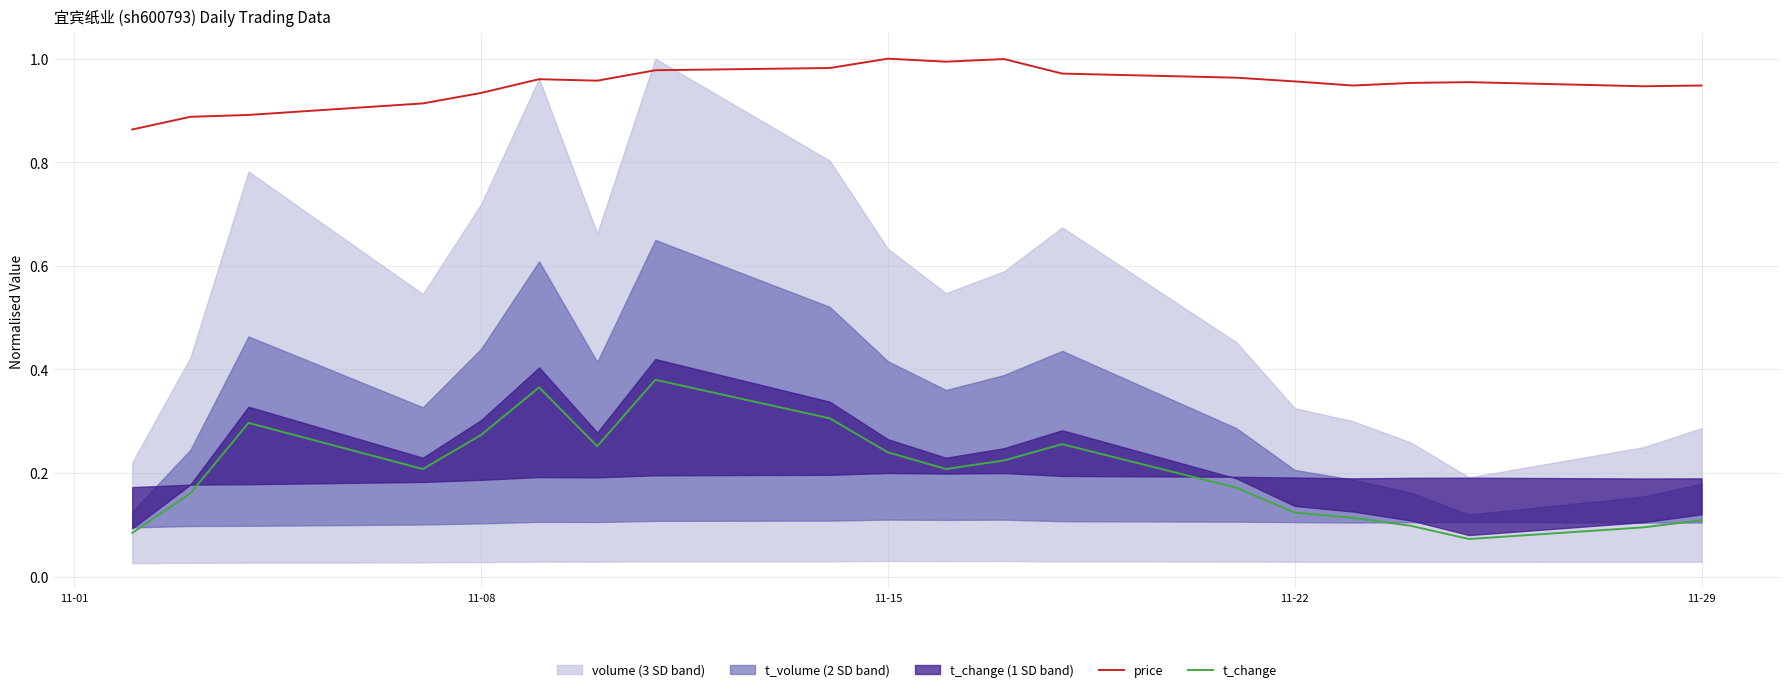

True or false: price and t_change cross at least once.

False